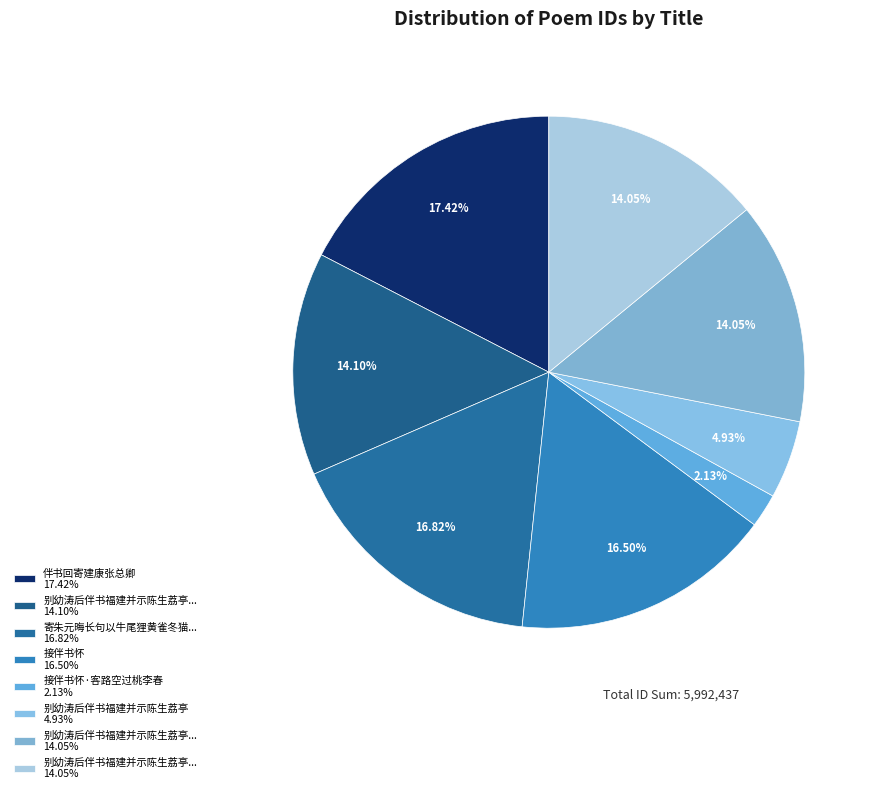

To the nearest percent, what is the average slice percentage?

12%